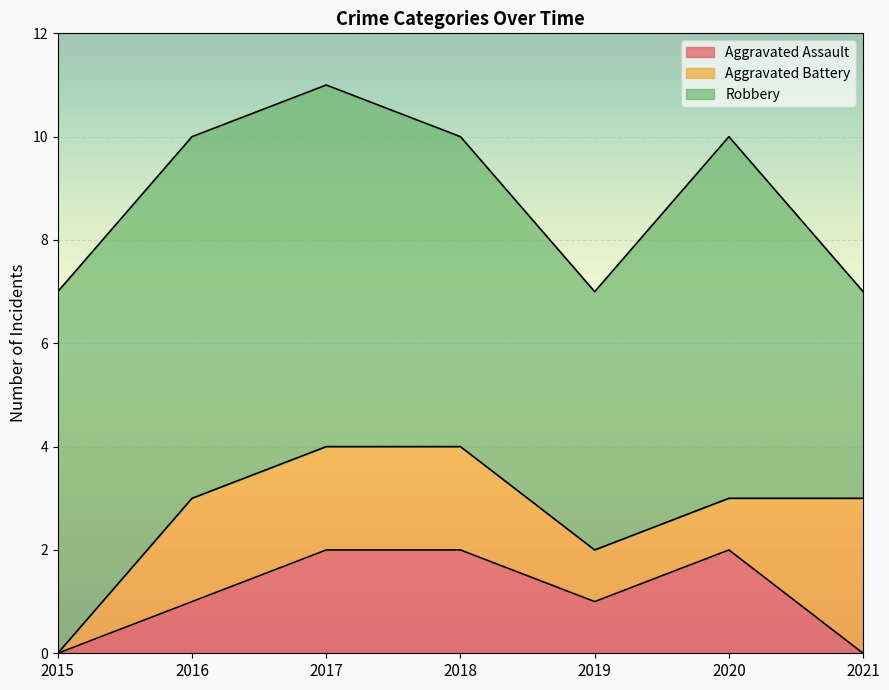

How many values in the Robbery series are below 7?

3